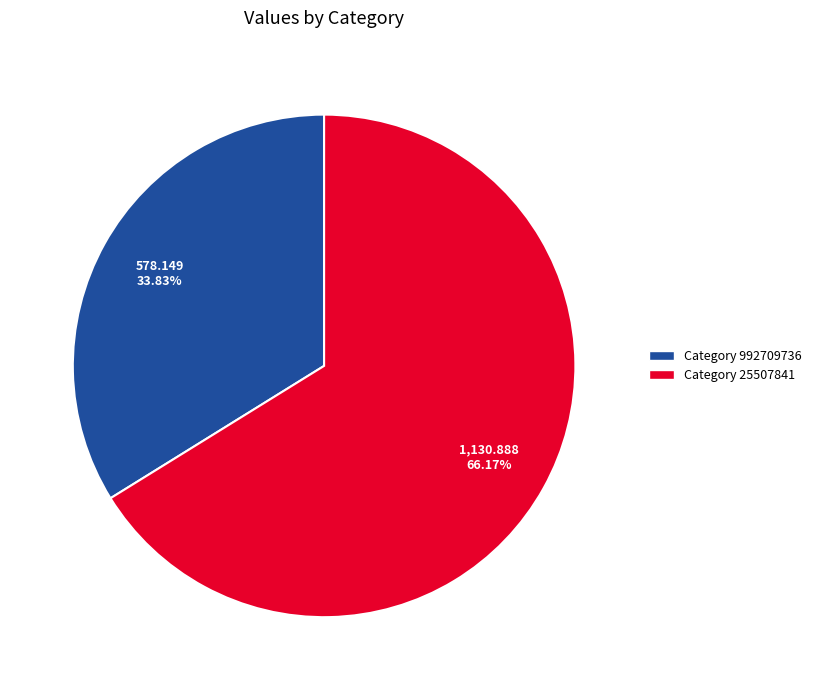

Rank the categories by value from highest to lowest.

Category 25507841, Category 992709736